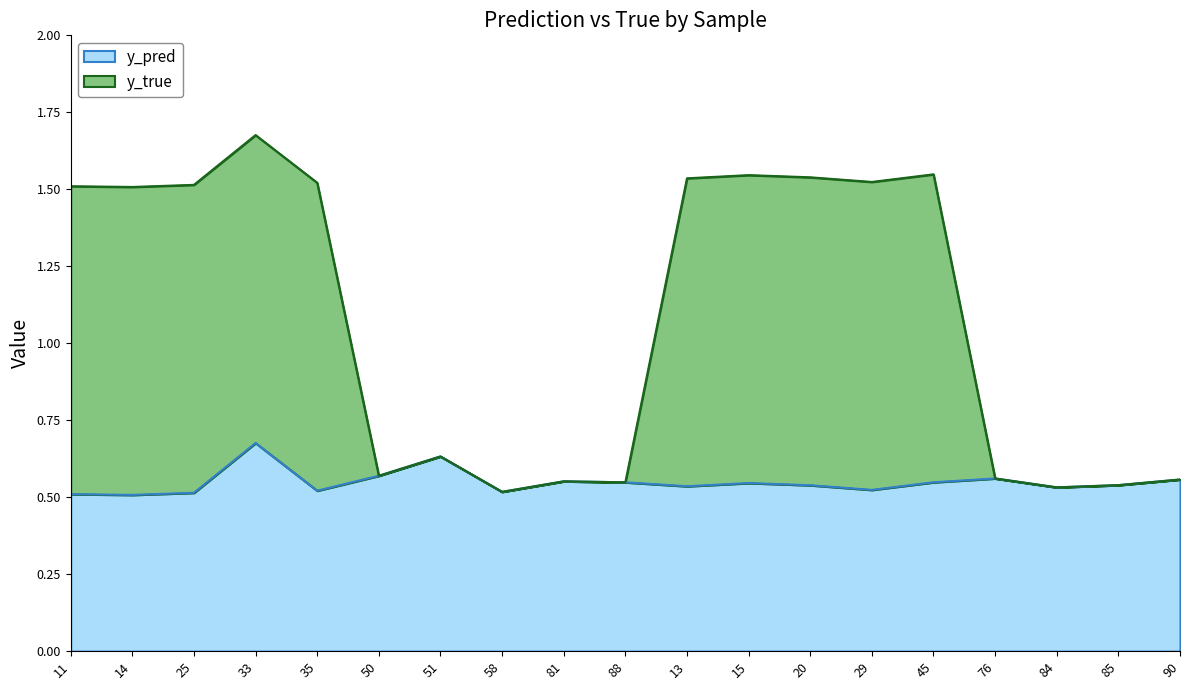

Which category has the lowest value in the y_pred series?

14